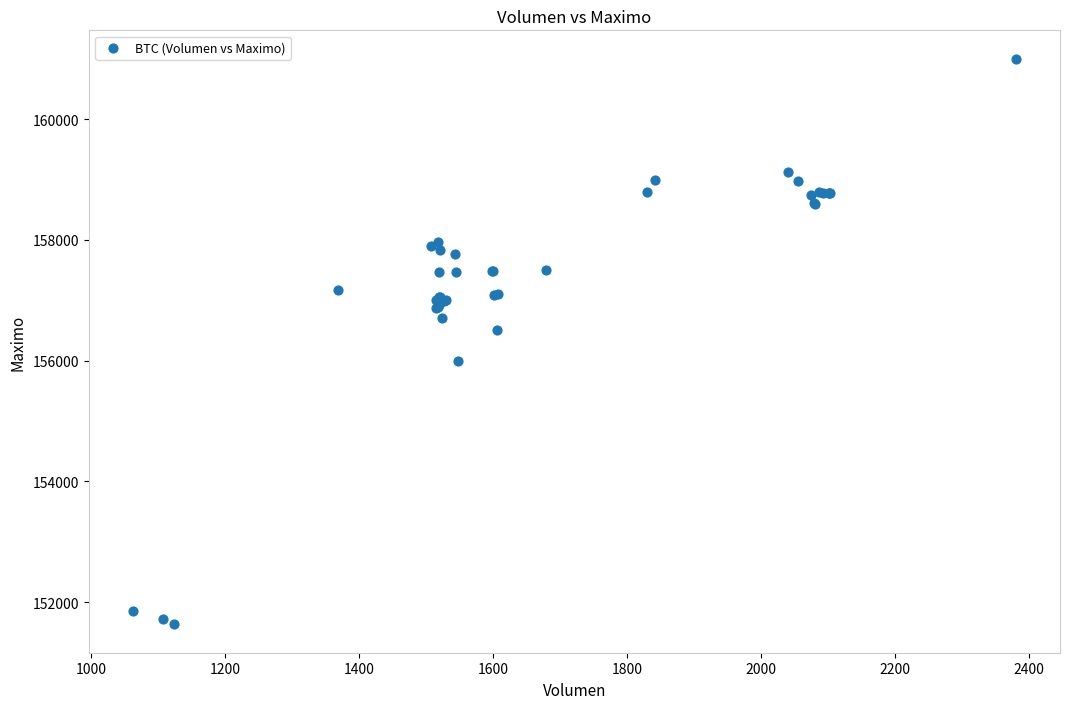

What Y value in the scatter plot is closest to 156316?

156500